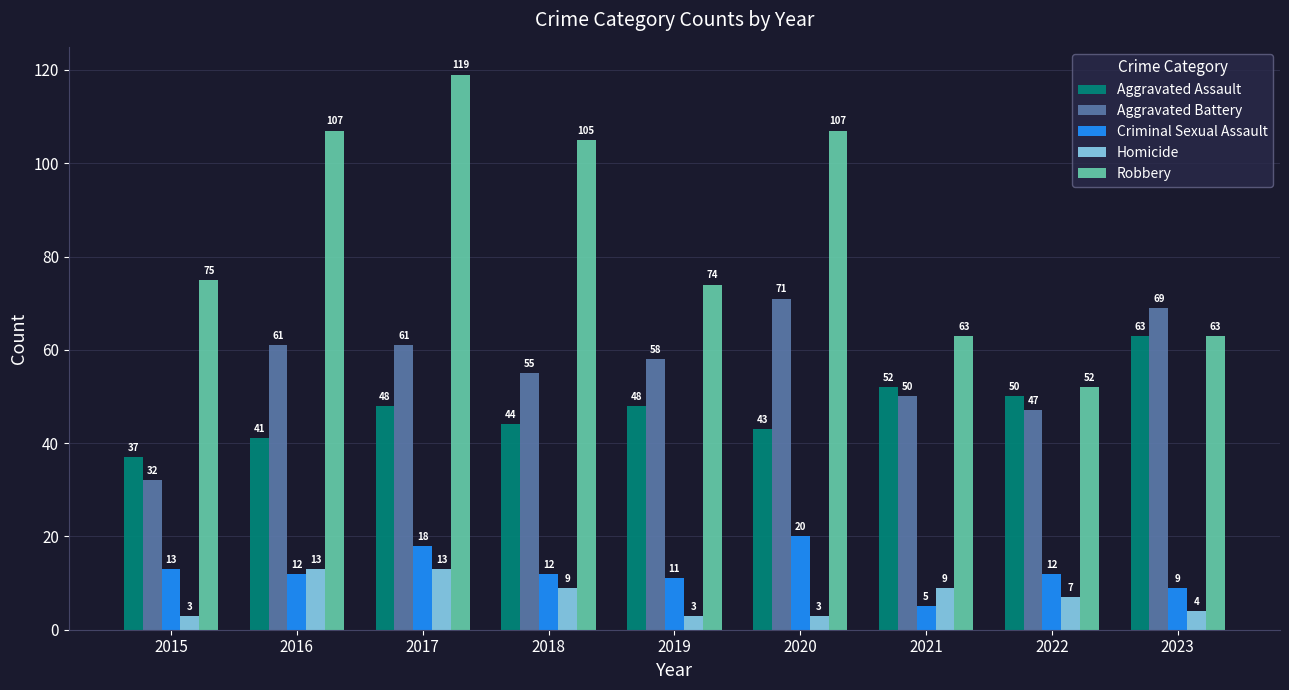

Reading right to left, what are all the values shown in this chart?

Aggravated Assault: 2023=63	2022=50	2021=52	2020=43	2019=48	2018=44	2017=48	2016=41	2015=37
Aggravated Battery: 2023=69	2022=47	2021=50	2020=71	2019=58	2018=55	2017=61	2016=61	2015=32
Criminal Sexual Assault: 2023=9	2022=12	2021=5	2020=20	2019=11	2018=12	2017=18	2016=12	2015=13
Homicide: 2023=4	2022=7	2021=9	2020=3	2019=3	2018=9	2017=13	2016=13	2015=3
Robbery: 2023=63	2022=52	2021=63	2020=107	2019=74	2018=105	2017=119	2016=107	2015=75